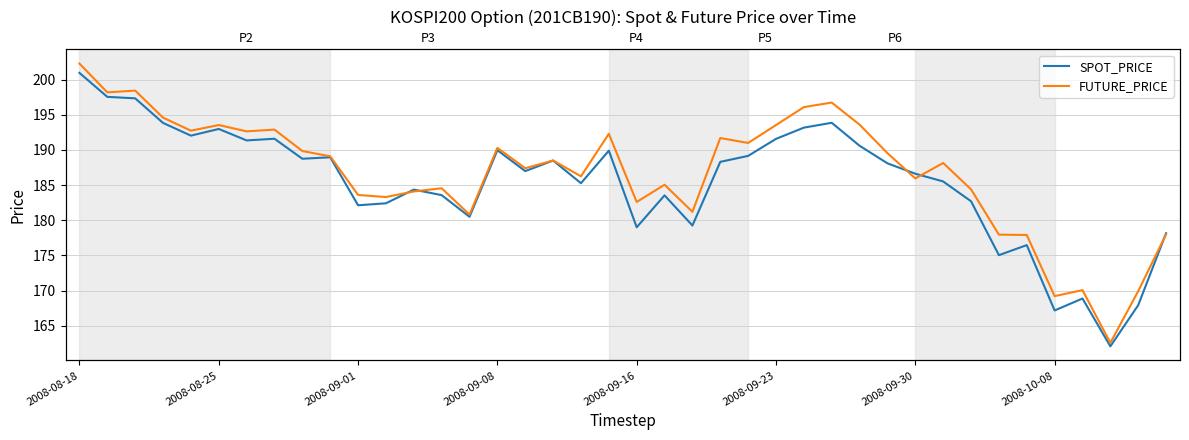

Does the chart have visible grid lines?

Yes